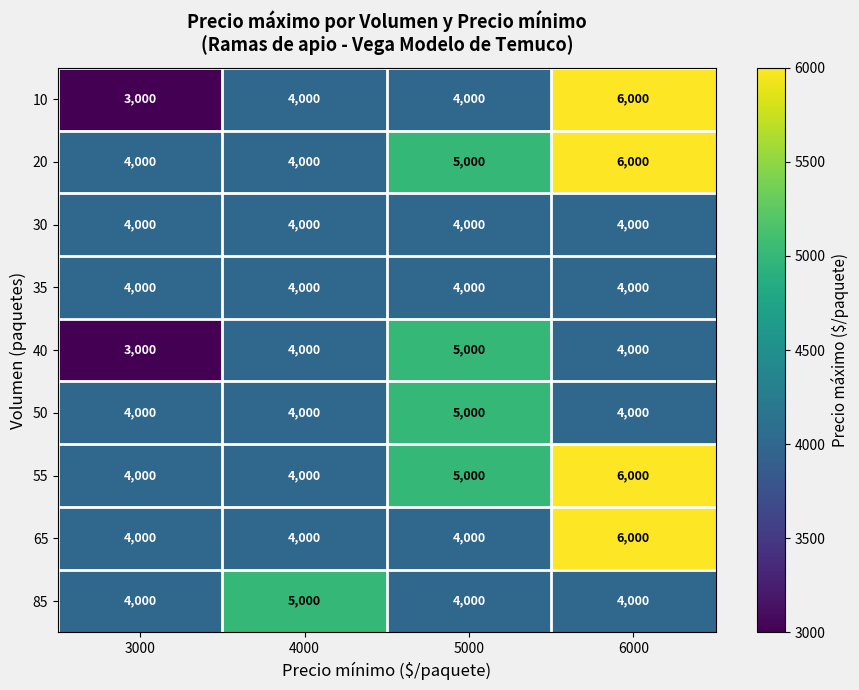

What is the spread (max minus min) of values at 4000?

1000